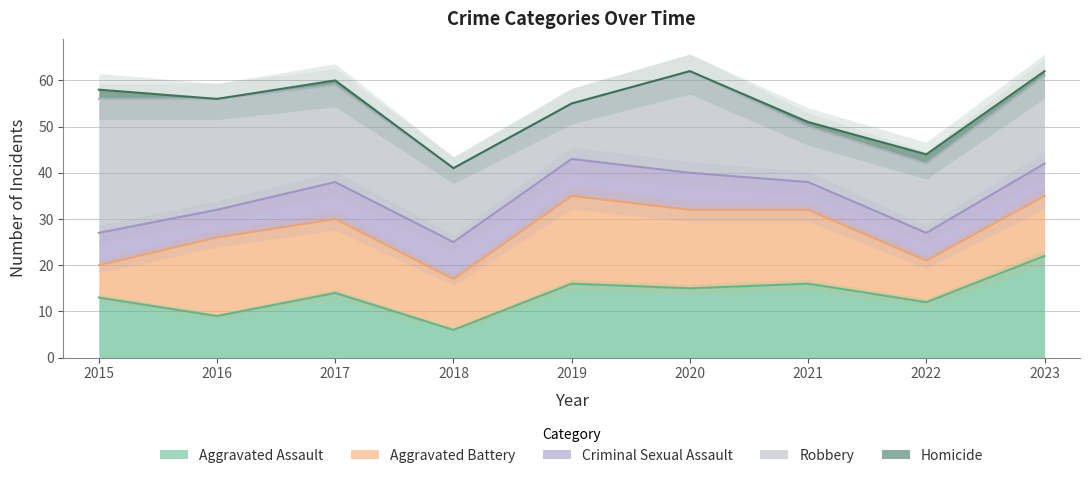

What is the maximum value for Aggravated Assault?

22